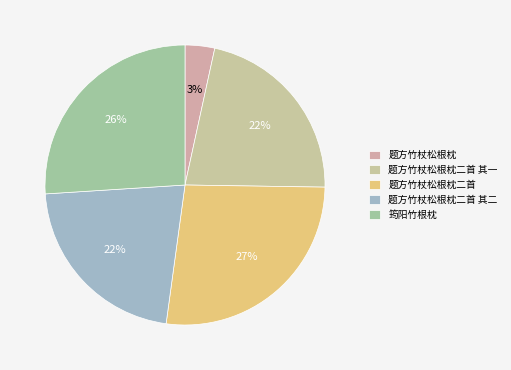

Do 题方竹杖松根枕二首 其二 and 题方竹杖松根枕 together represent more than half of the pie?

No